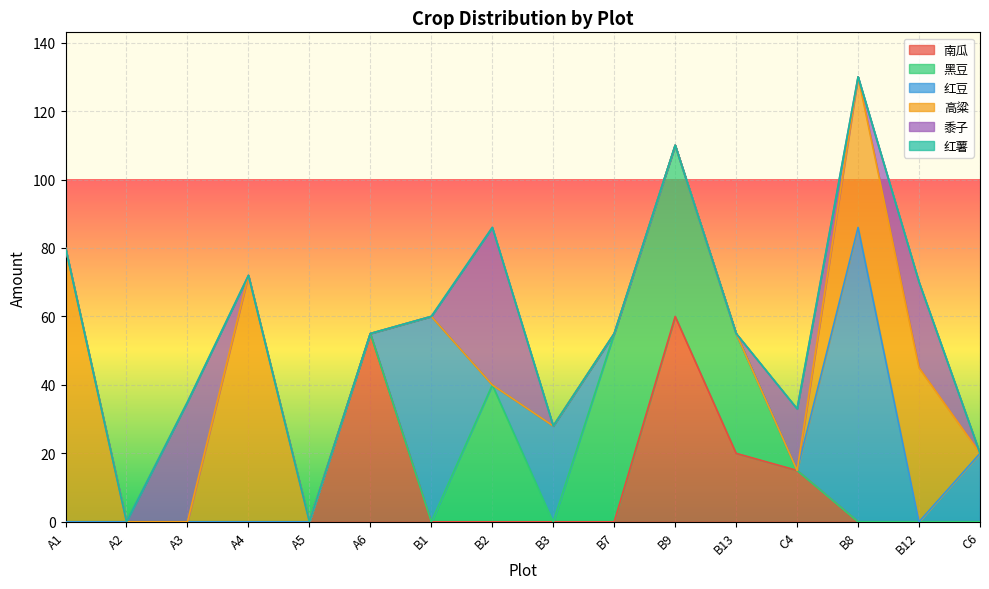

At which category does 南瓜 reach its first local peak?

A6